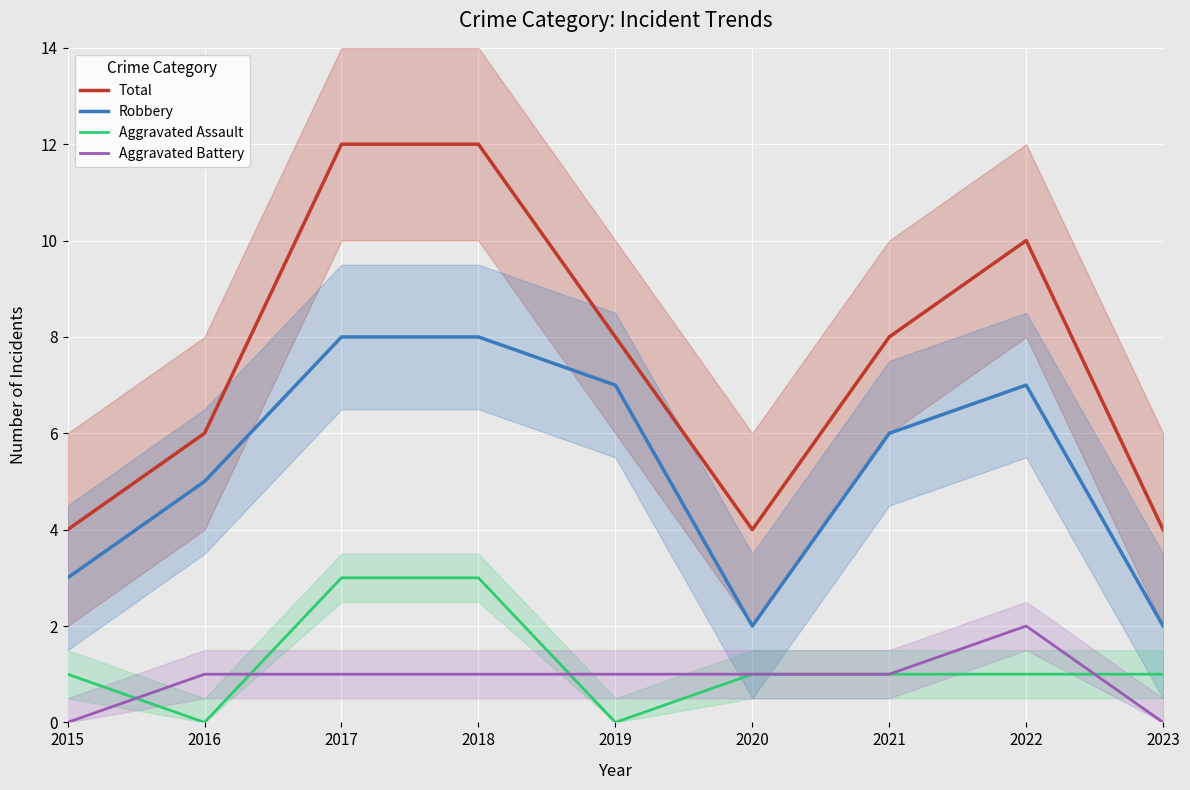

How many values in the Aggravated Battery series exceed 1?

1